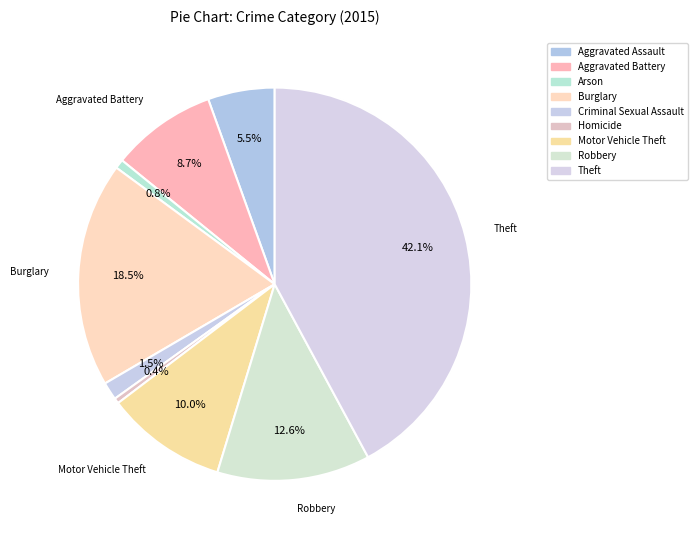

How many segments does this pie chart have?

9